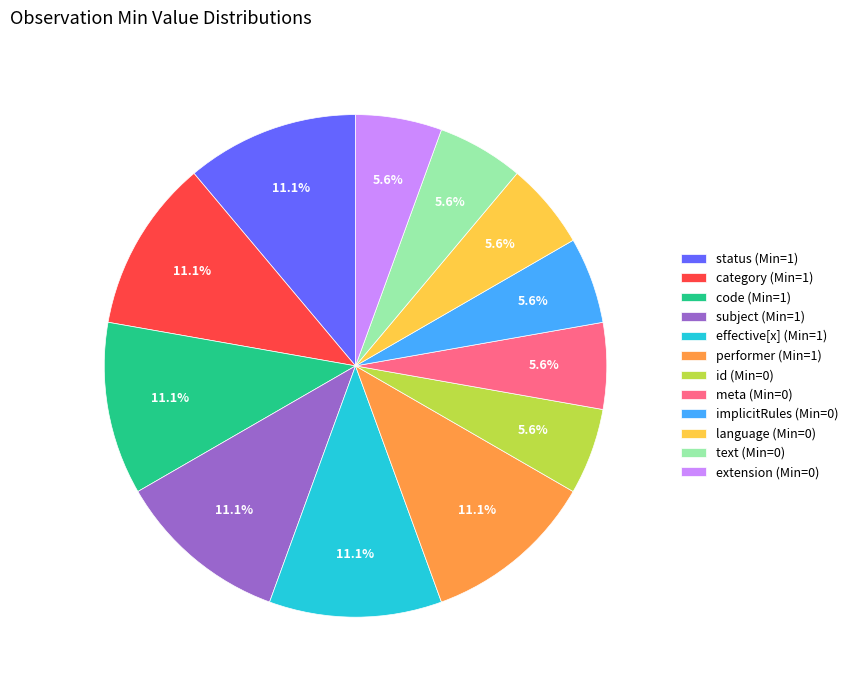

Is there a majority slice in this chart?

No